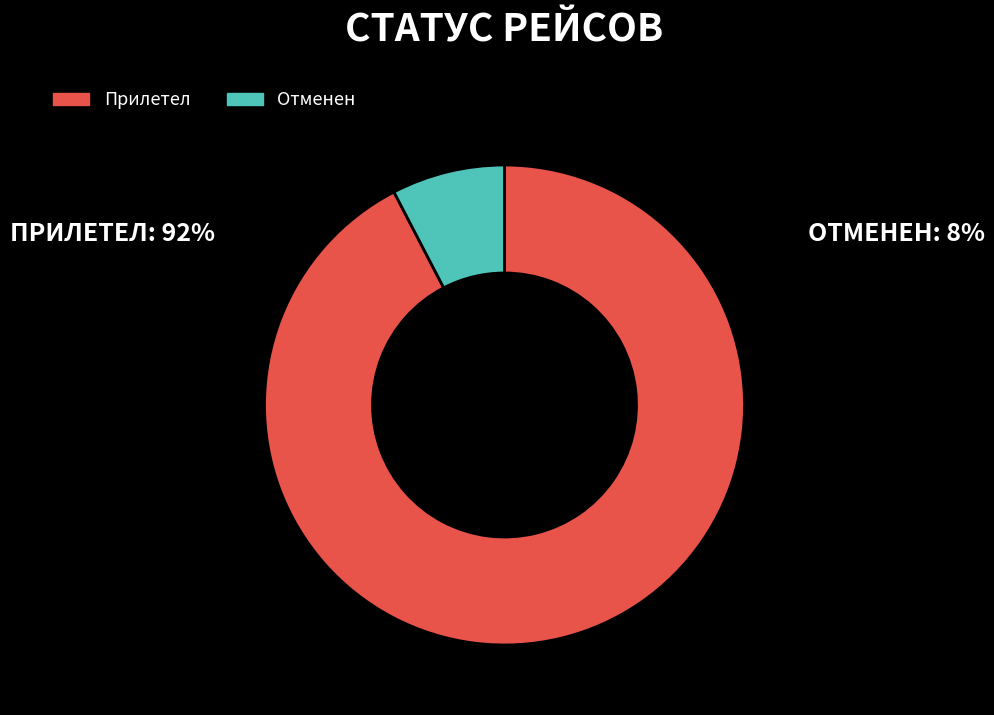

Rank the categories by value from lowest to highest.

Отменен, Прилетел